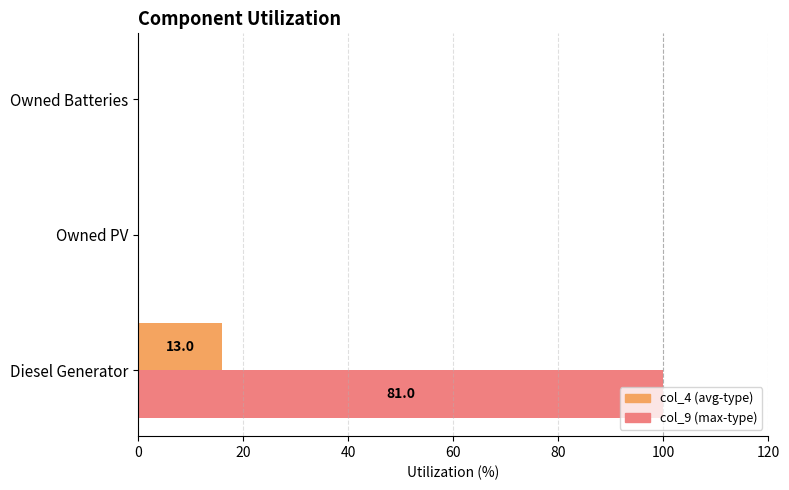

At which category is the sum across all series the highest?

Diesel Generator